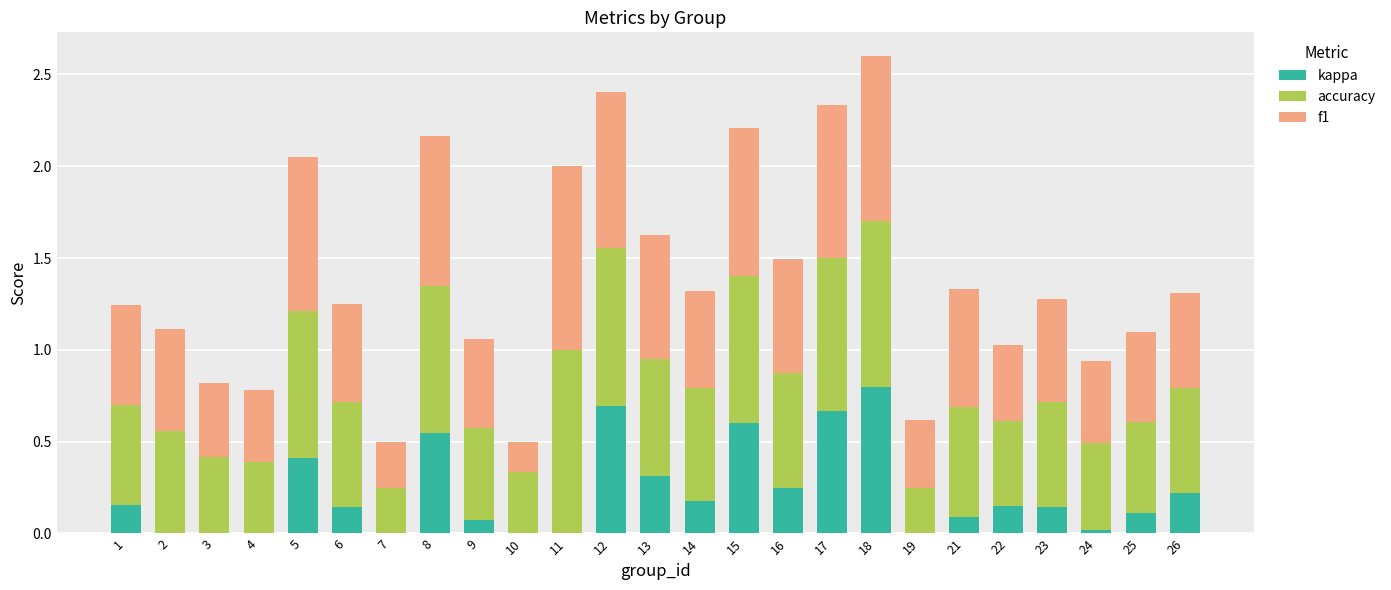

What is the total value across all series at 14?

1.3